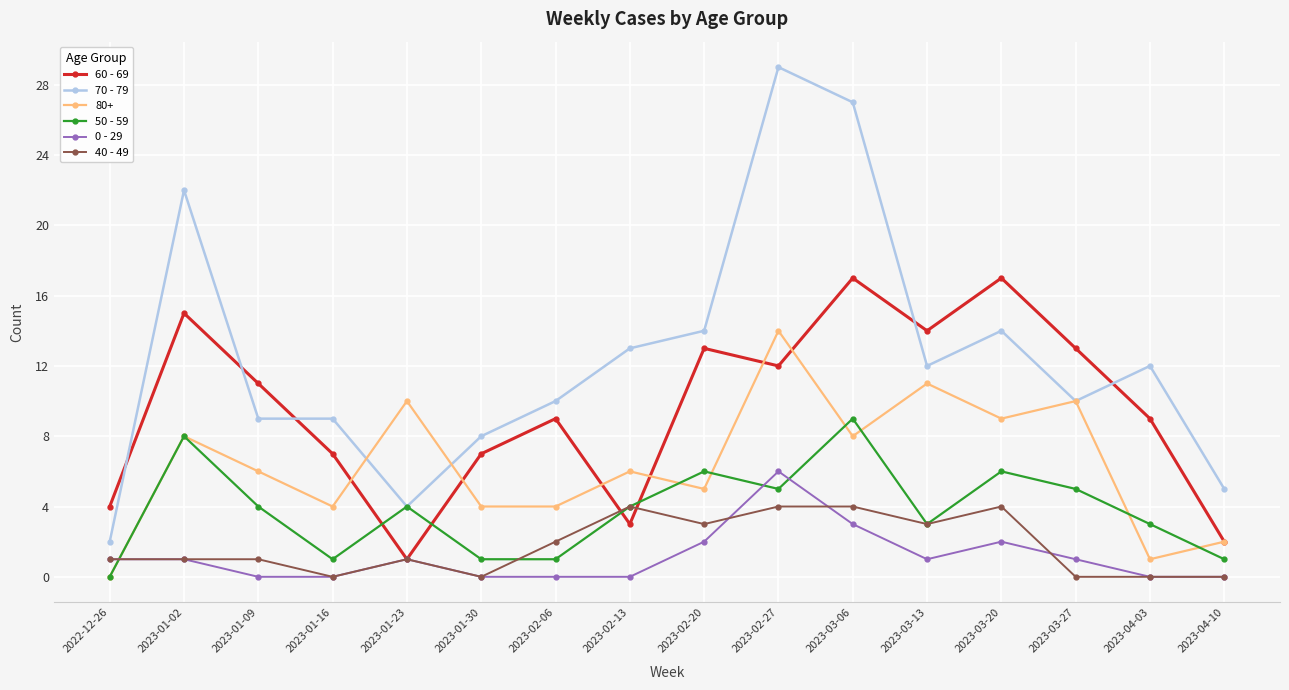

What is the value of the 40 - 49 point at the 11th from the left?

4